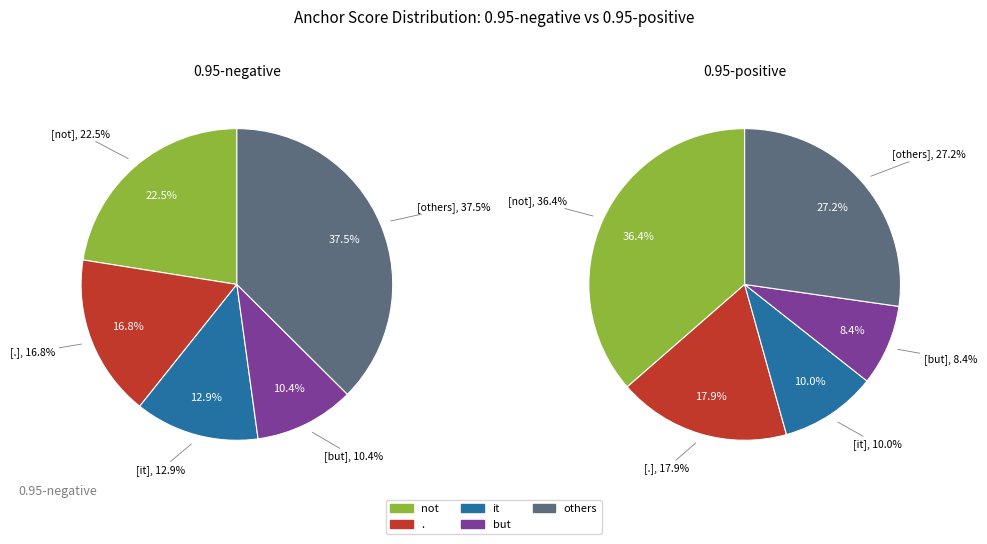

Is there a majority slice in this chart?

No